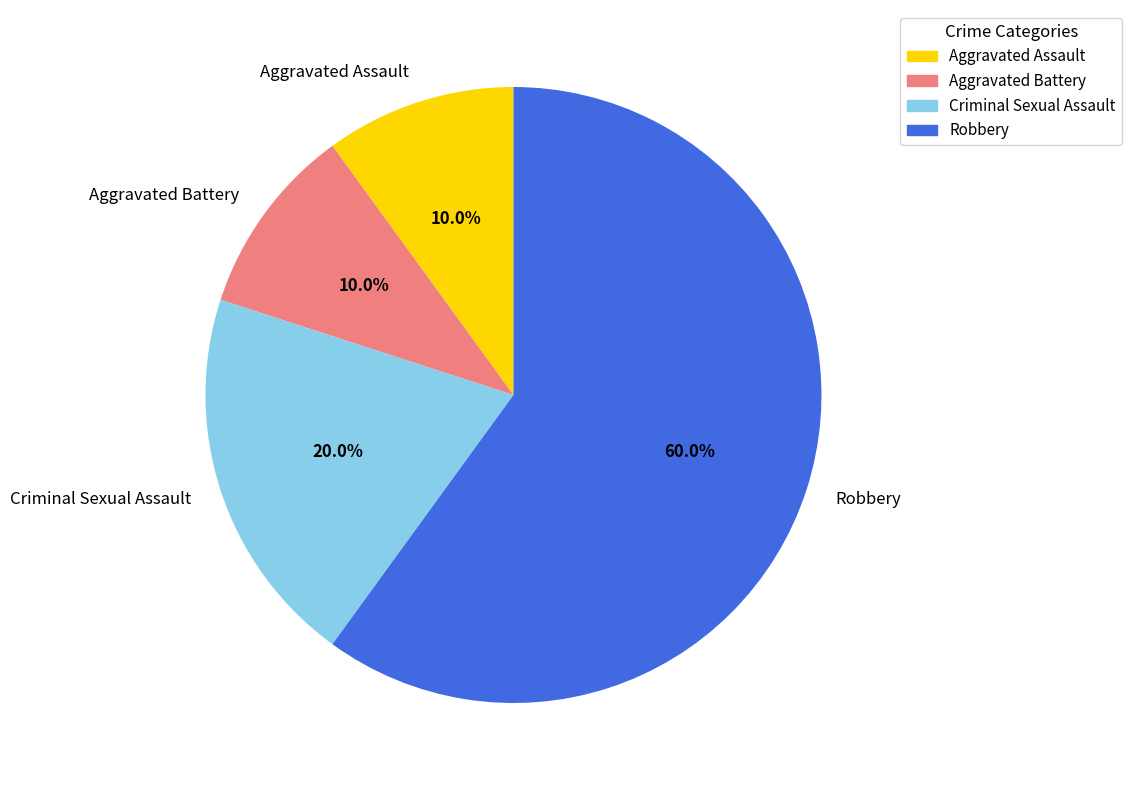

Which slice represents more than half of the pie?

Robbery